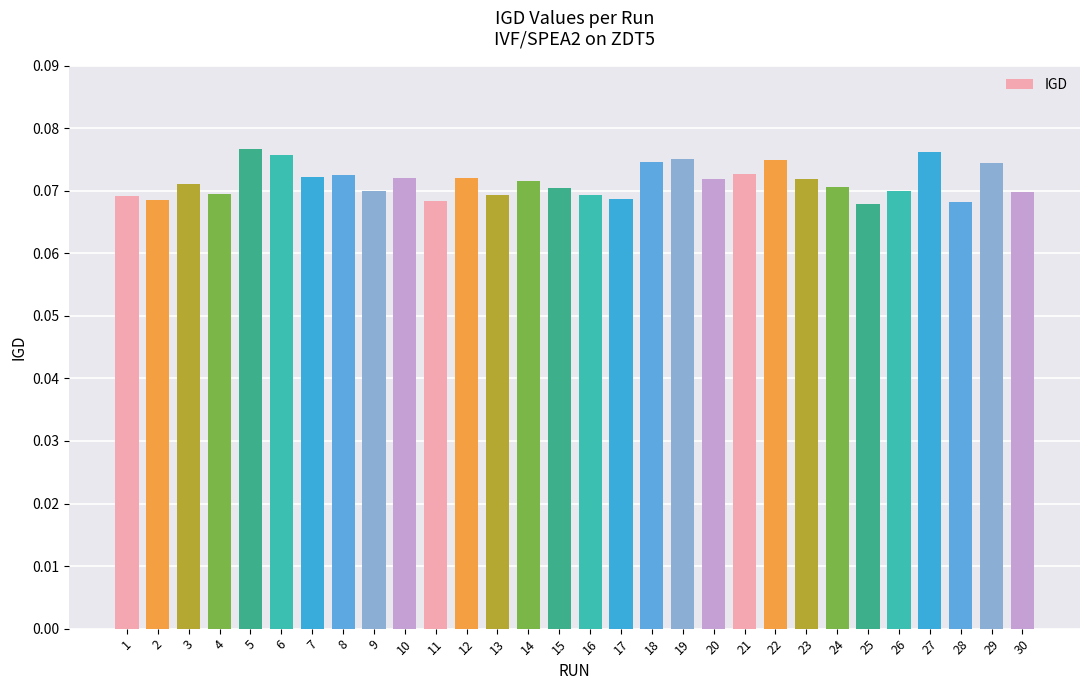

How many values are between 0 and 1?

30